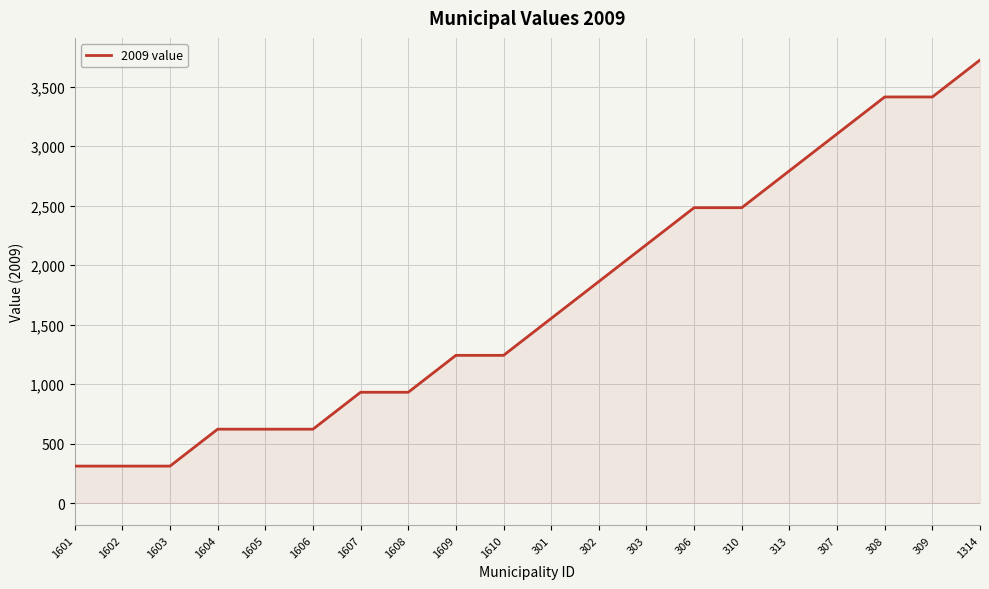

Which label corresponds to the largest value in the chart?

1314